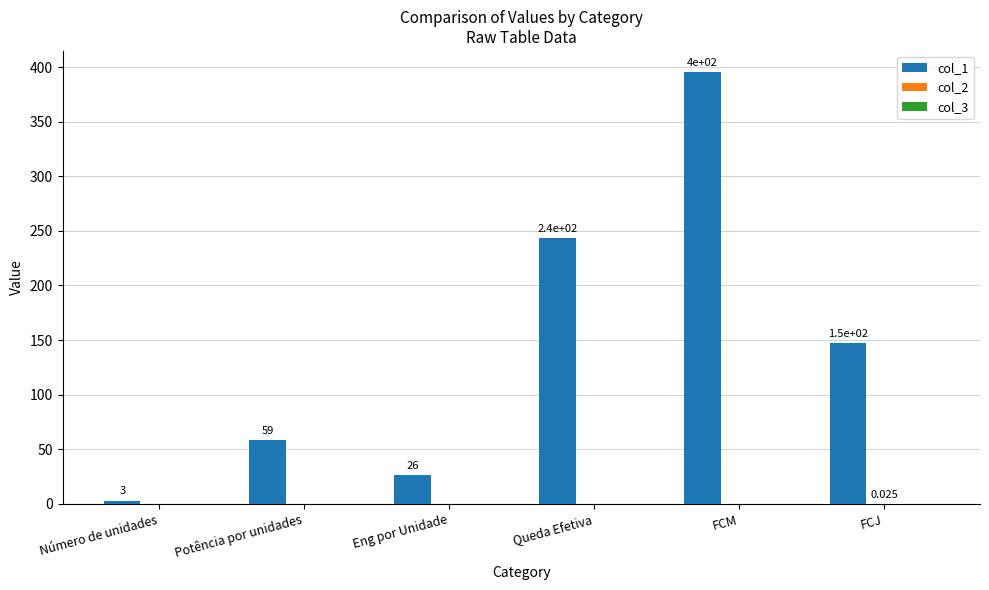

At which category is the sum across all series the highest?

FCM